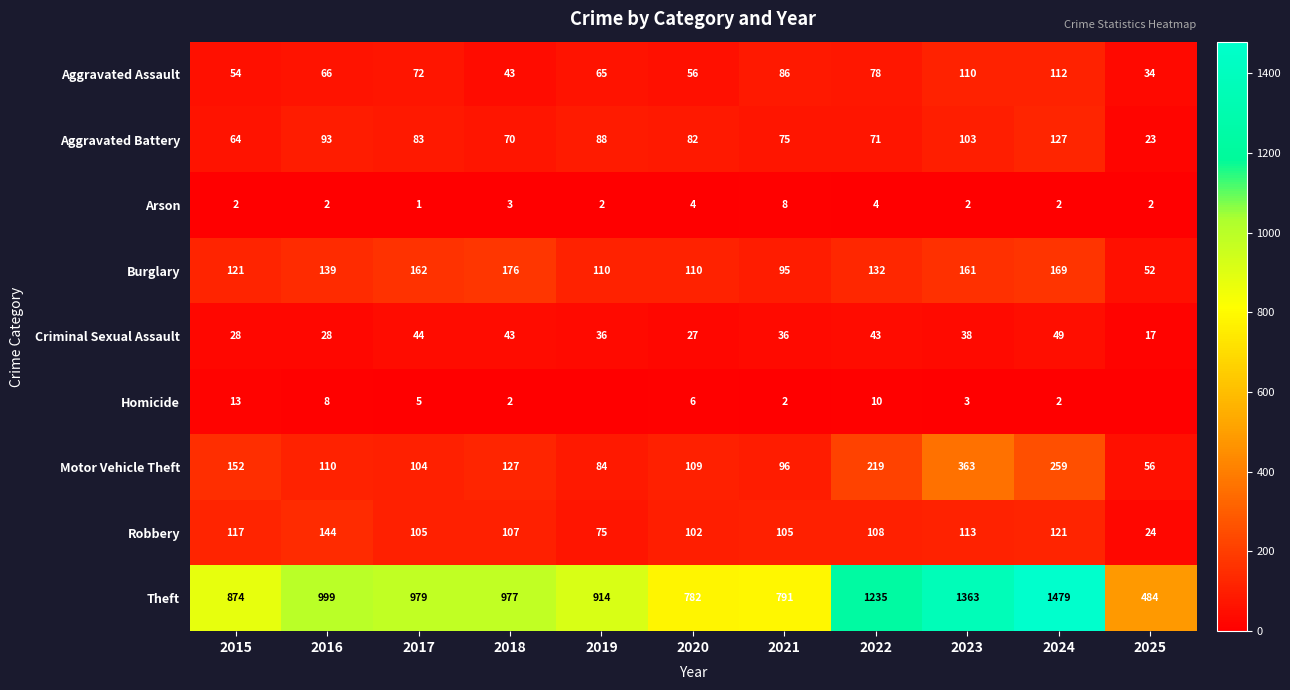

At how many categories does at least one series exceed 409?

11